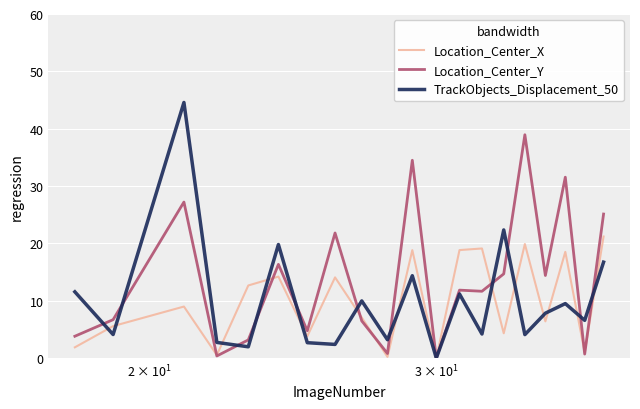

Which series has the widest spread of values?

TrackObjects_Displacement_50